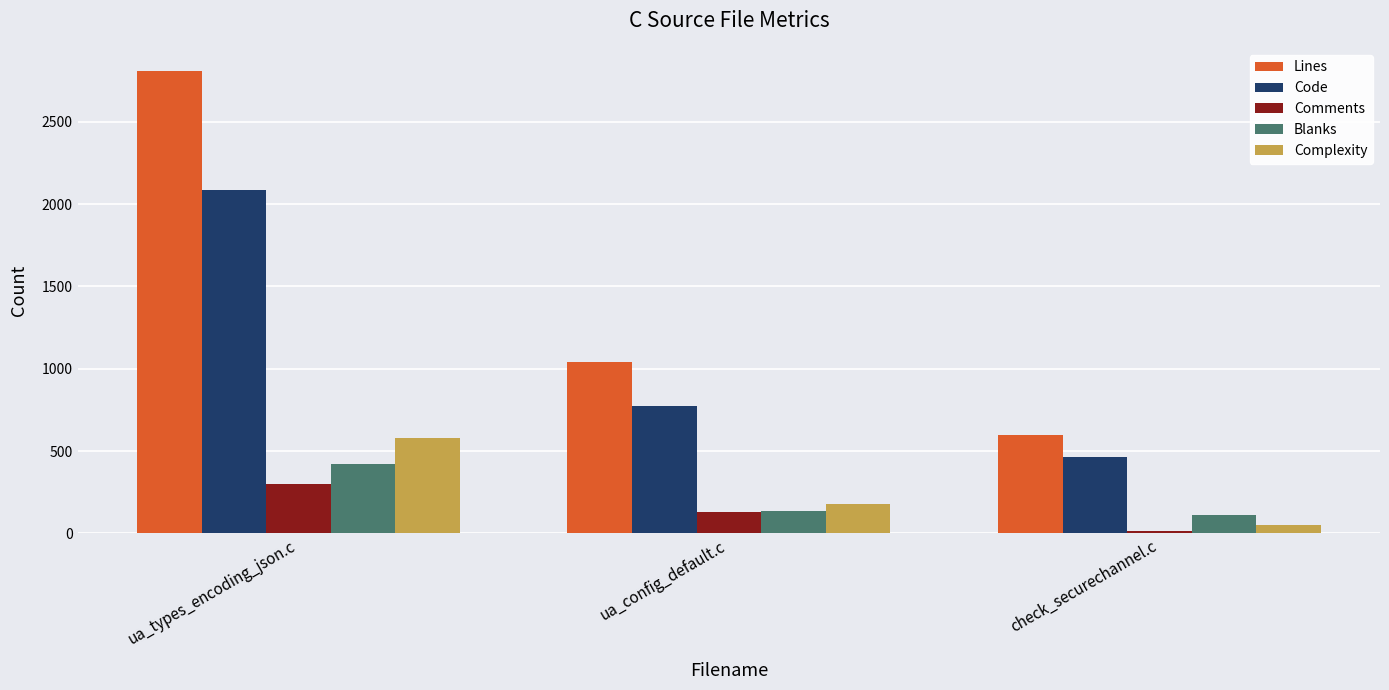

What is the label of the 3rd bar from the right?

ua_types_encoding_json.c